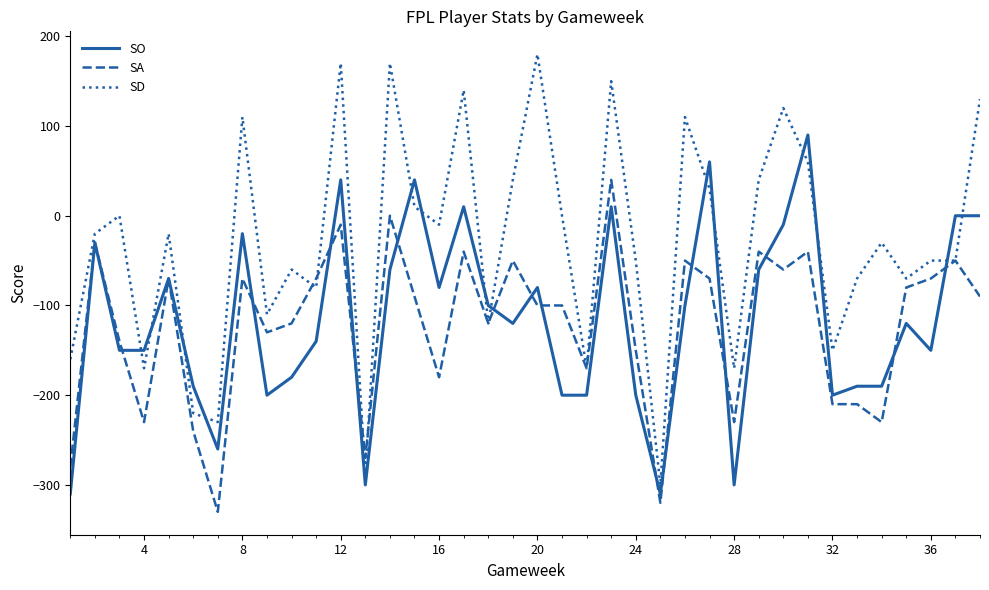

After their last crossing, which series has the higher values: SO or SD?

SD